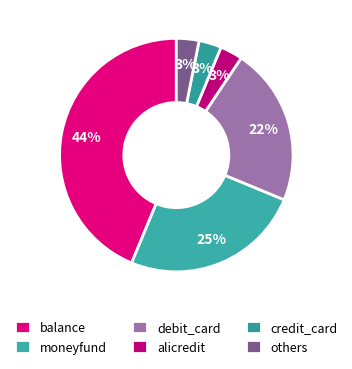

Is others the majority of the pie?

No